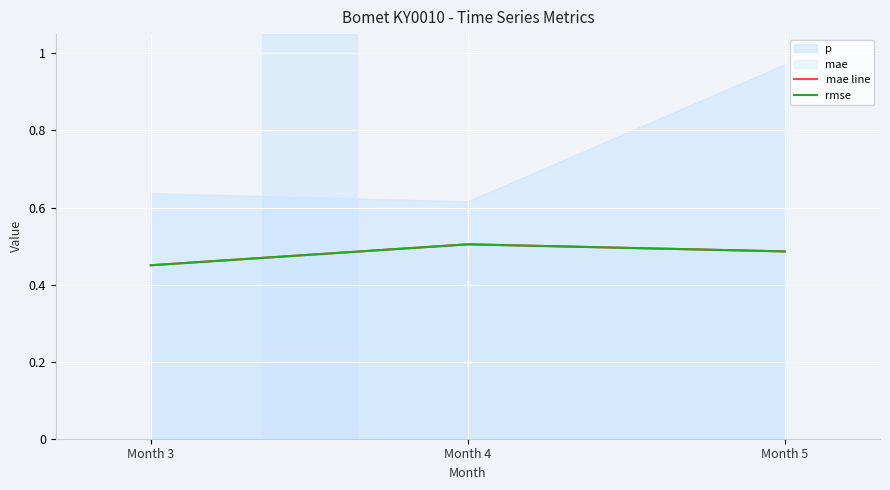

Does the chart display data point markers on the line(s)?

No